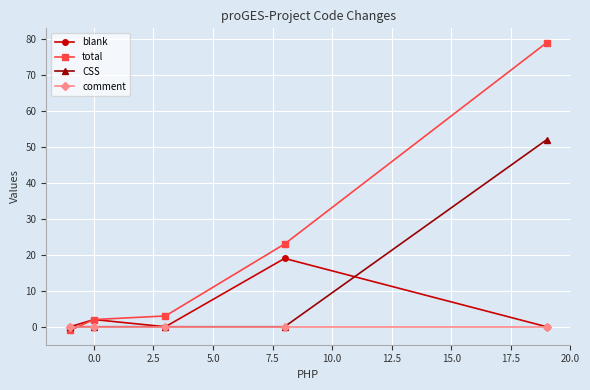

After their last crossing, which series has the higher values: total or comment?

total